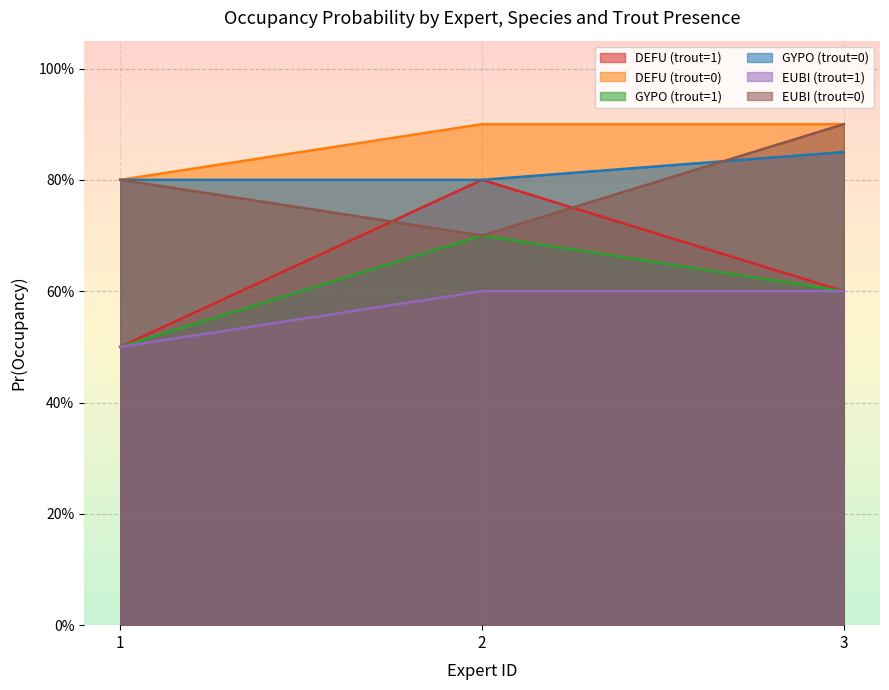

How many series are shown in this chart?

6